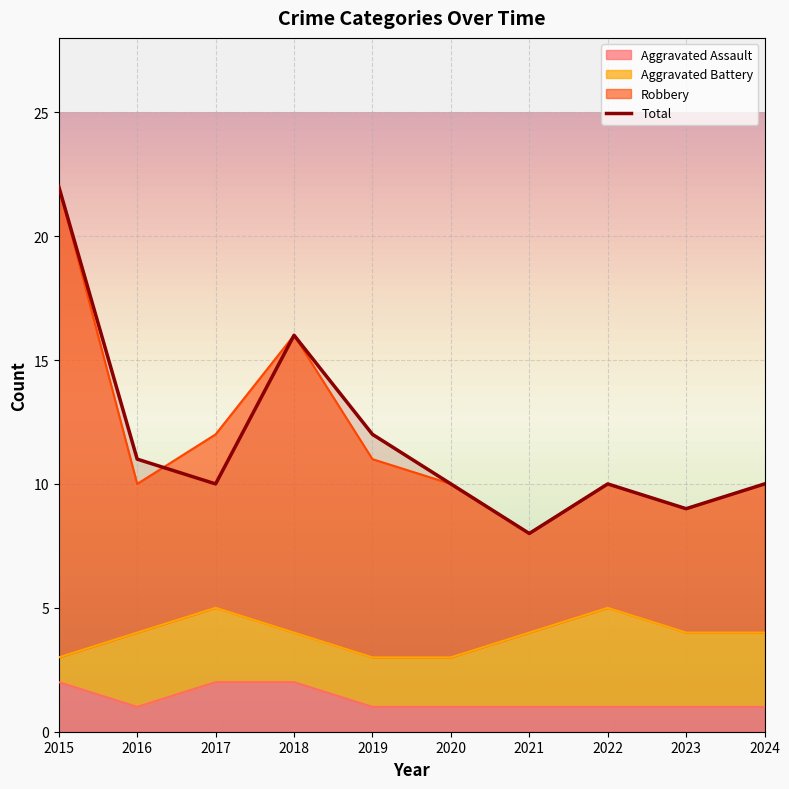

What is the ratio of the value at 2017 to the value at 2022?

1.0